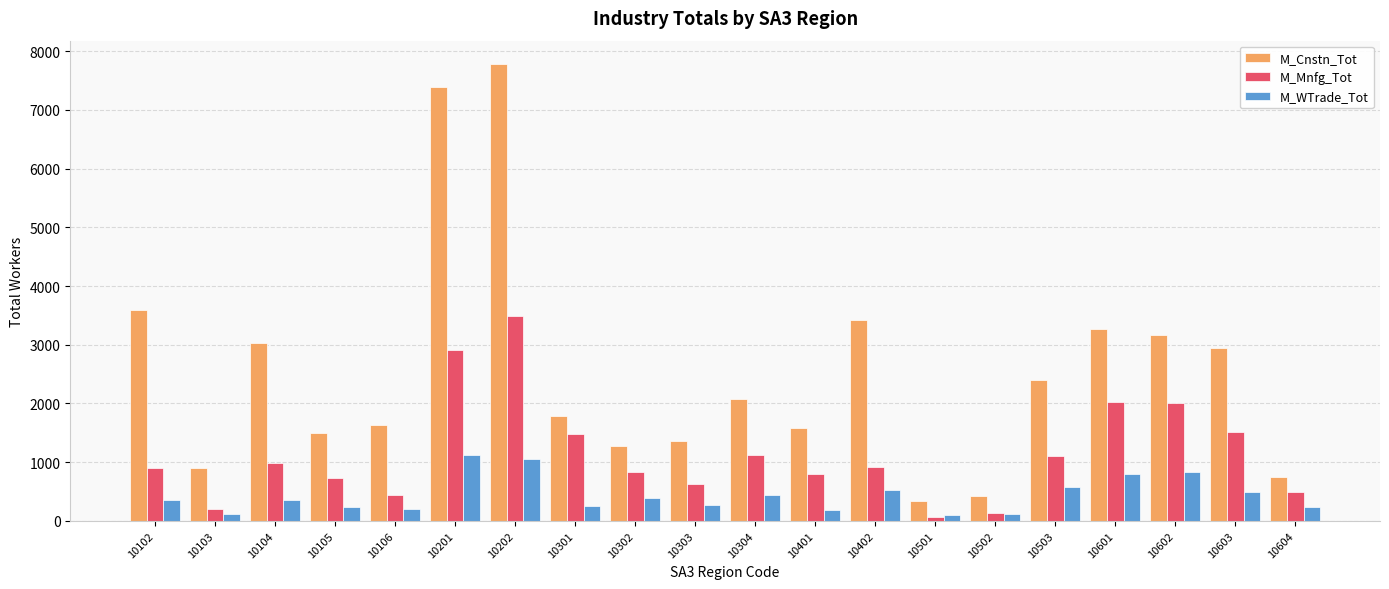

List the series in order of their peak value, highest first.

M_Cnstn_Tot, M_Mnfg_Tot, M_WTrade_Tot